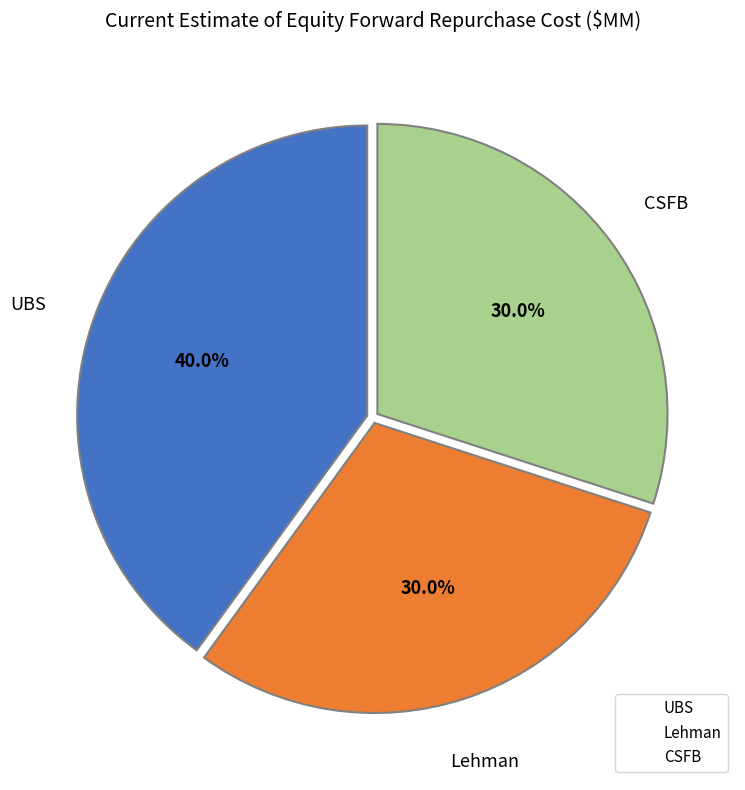

To the nearest percent, what portion does UBS represent?

40%